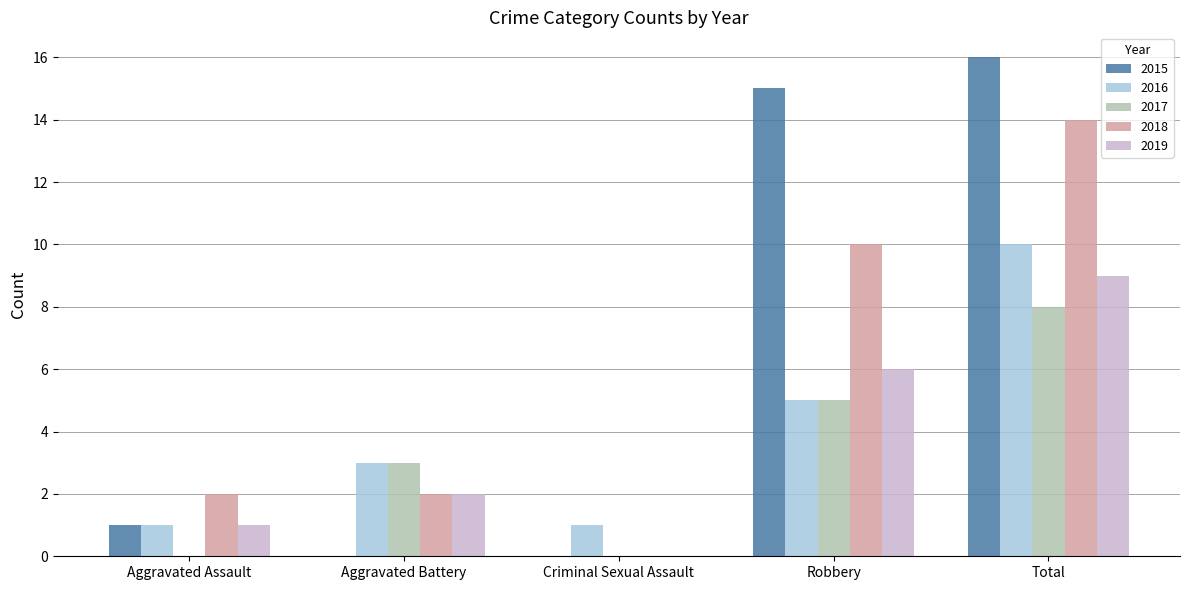

The 2017 series shows 4 at Total. True or false?

False